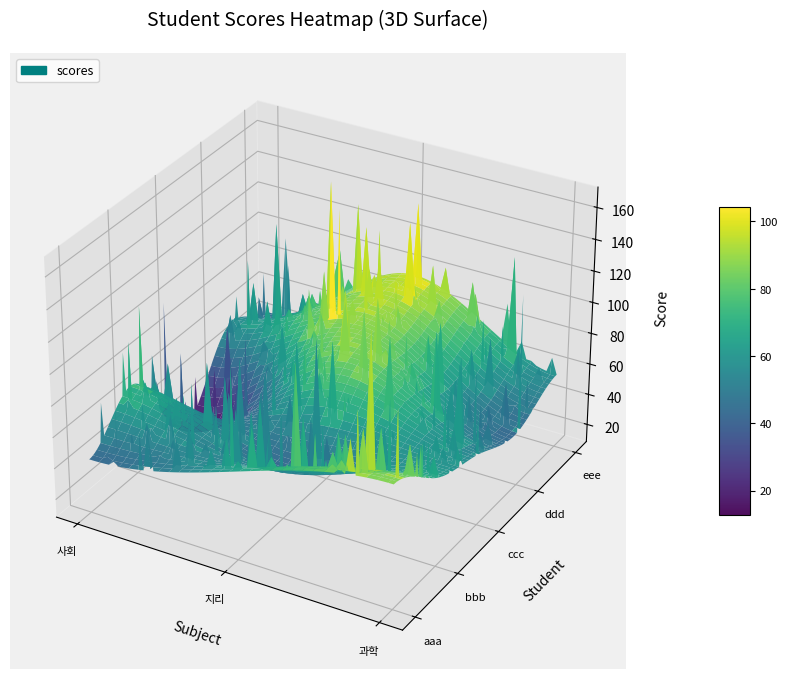

What is the difference between the maximum and minimum values in the bbb series?

24